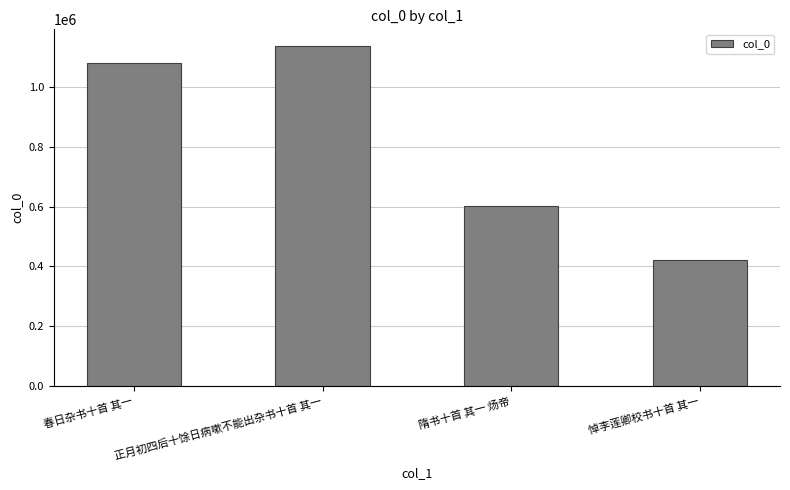

Which category has the highest value across all series?

正月初四后十馀日病嗽不能出杂书十首 其一